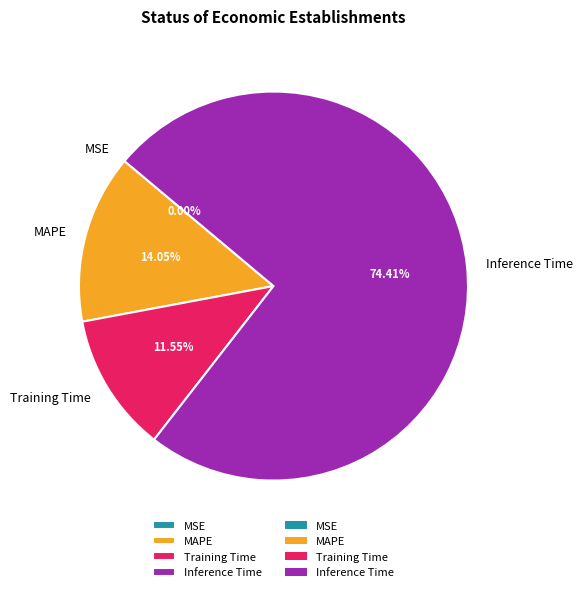

Which category accounts for the majority?

Inference Time